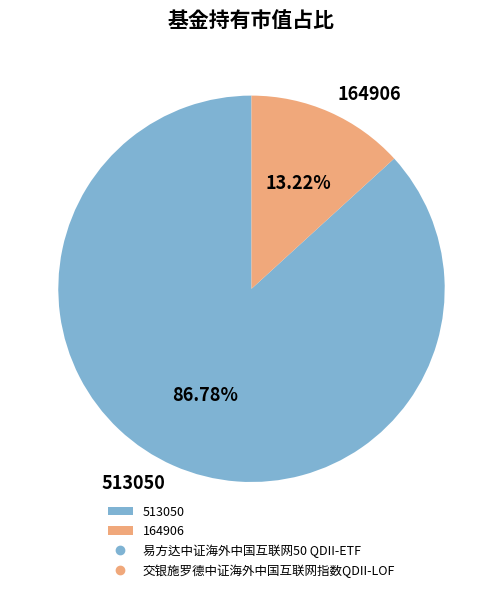

How many segments does this pie chart have?

2